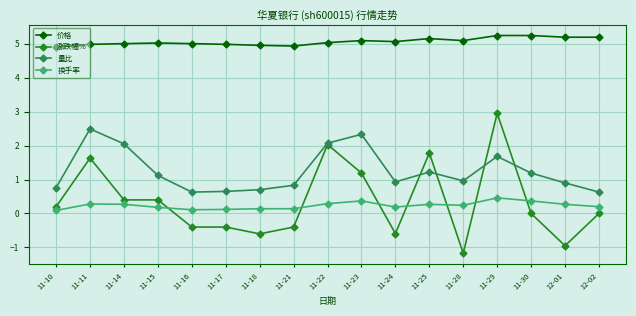

At which category is the sum across all series the highest?

11-29